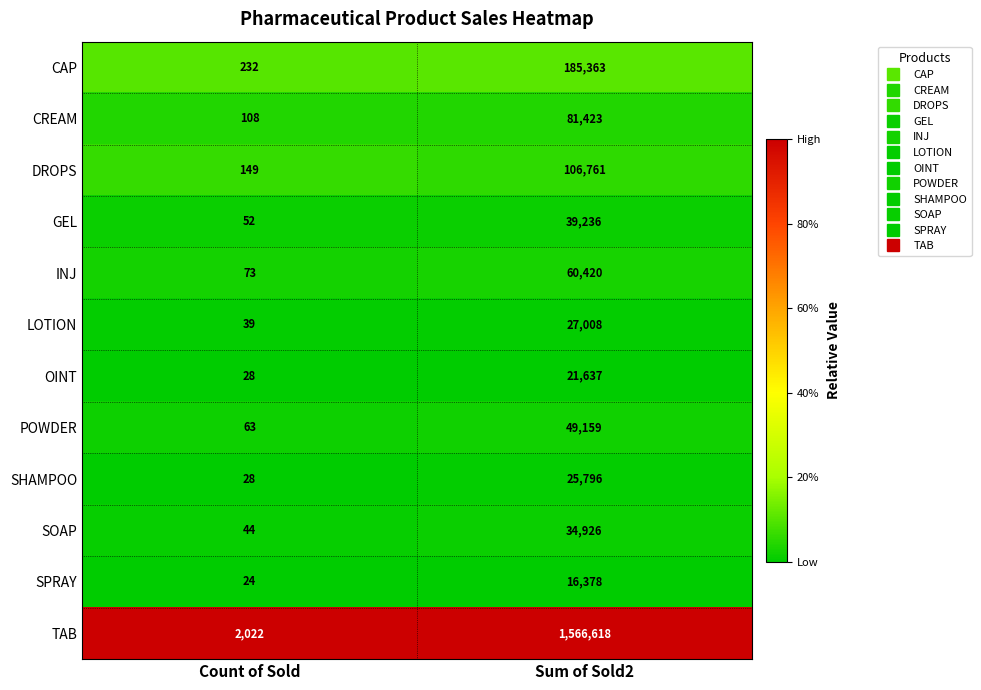

List the series in order of their peak value, highest first.

TAB, CAP, DROPS, CREAM, INJ, POWDER, GEL, SOAP, LOTION, SHAMPOO, OINT, SPRAY